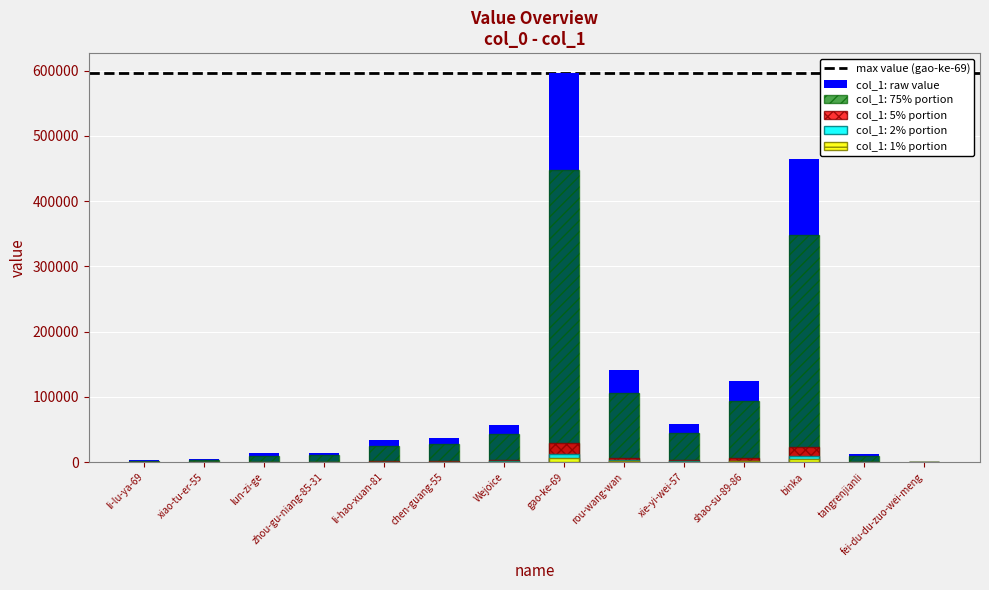

Reading left to right, transcribe all the data shown in this chart.

li-lu-ya-69=2685	xiao-tu-er-55=4960	lun-zi-ge=13573	zhou-gu-niang-85-31=14366	li-hao-xuan-81=33877	chen-guang-55=36308	Wejoice=56752	gao-ke-69=597172	rou-wang-wan=140717	xie-yi-wei-57=59020	shao-su-89-86=124237	binka=464989	tangrenjianli=12870	fei-du-du-zuo-wei-meng=71